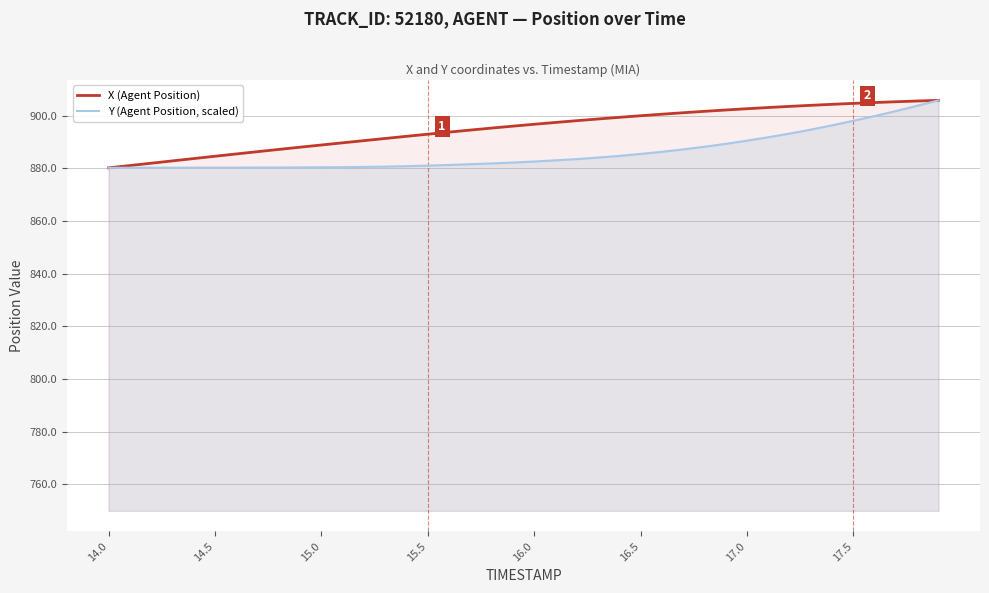

Does the chart have visible grid lines?

Yes